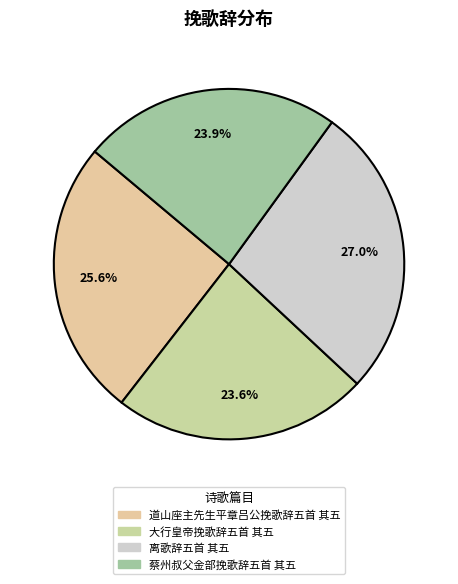

Between 蔡州叔父金部挽歌辞五首 其五 and 大行皇帝挽歌辞五首 其五, which is larger?

蔡州叔父金部挽歌辞五首 其五